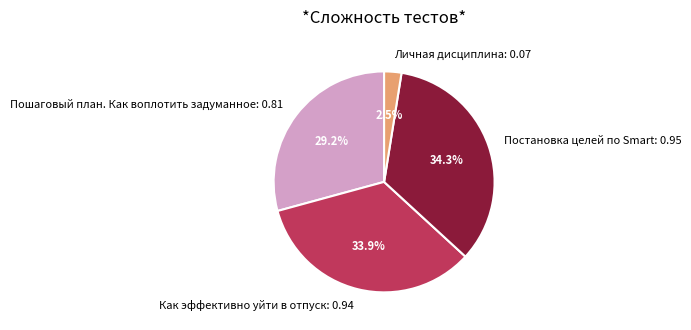

Is the sum of Пошаговый план. Как воплотить задуманное and Постановка целей по Smart greater than half?

Yes